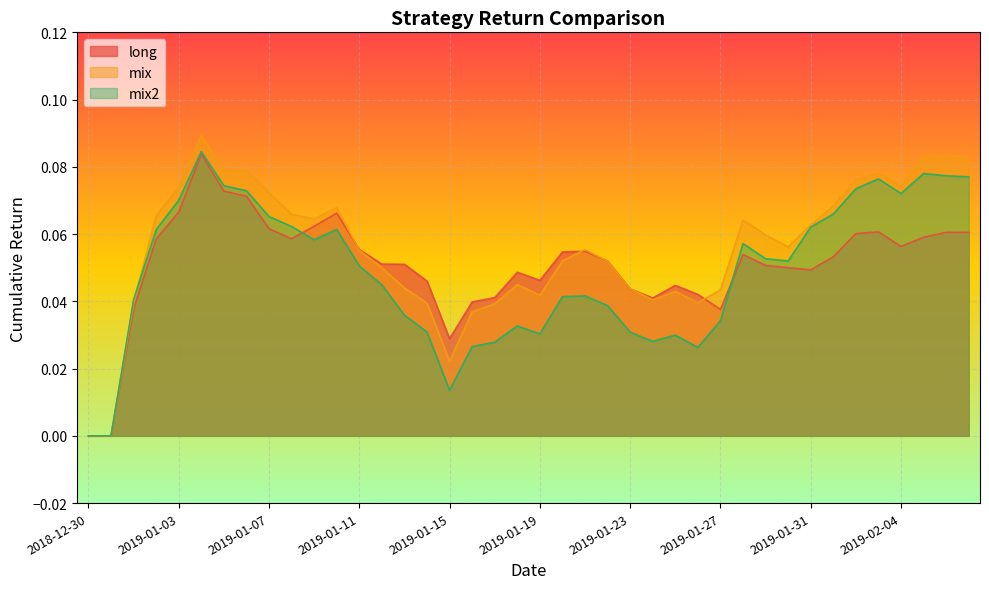

After their last crossing, which series has the higher values: mix2 or long?

mix2